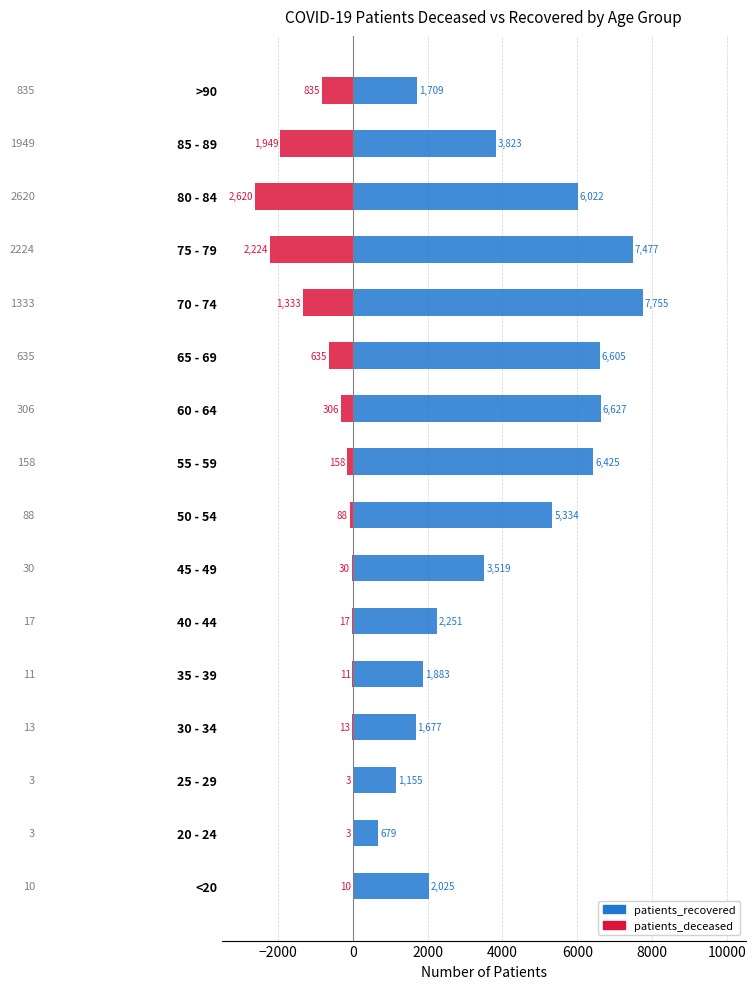

Count the number of categories in the chart.

16